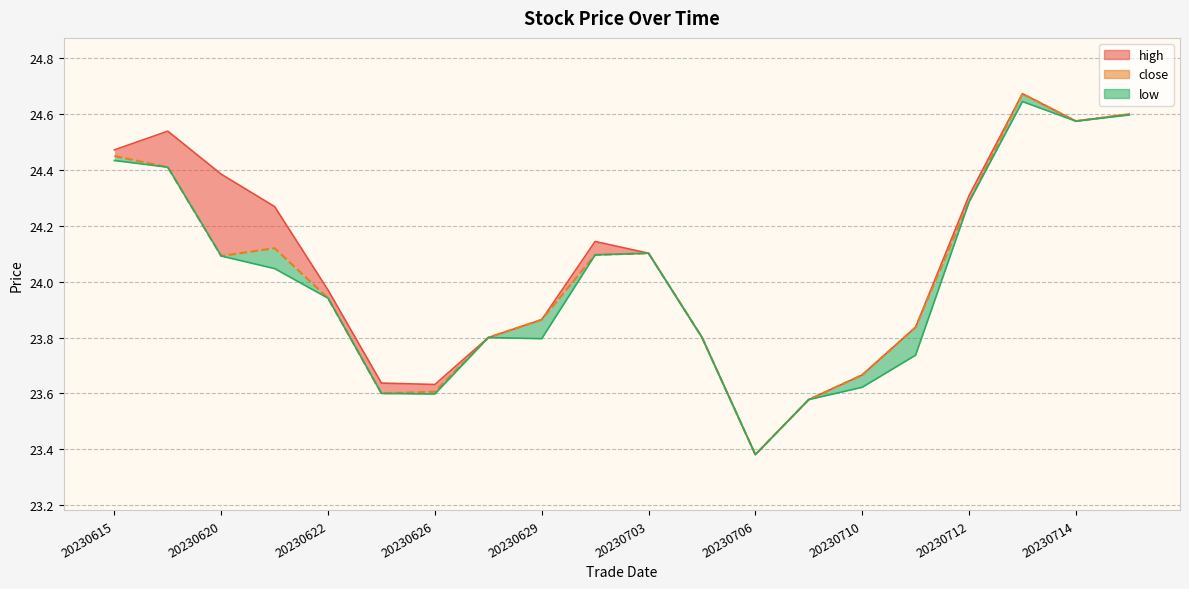

Which label corresponds to the largest value in the chart?

20230713